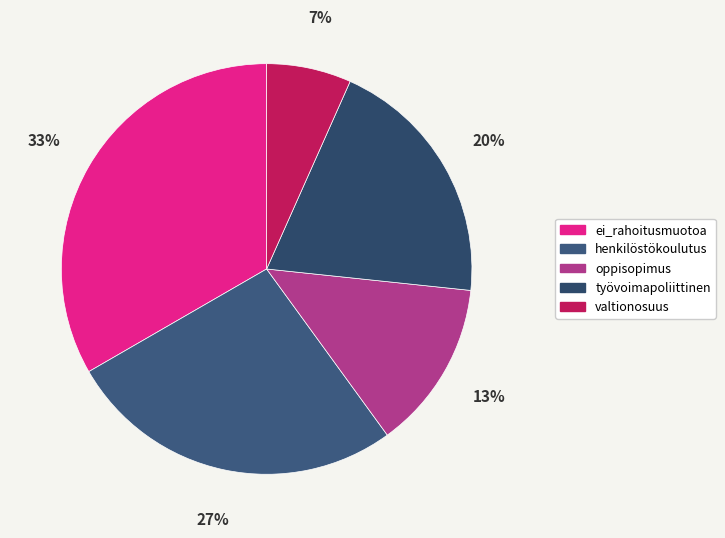

The ei_rahoitusmuotoa slice represents 20% of the pie. True or false?

False